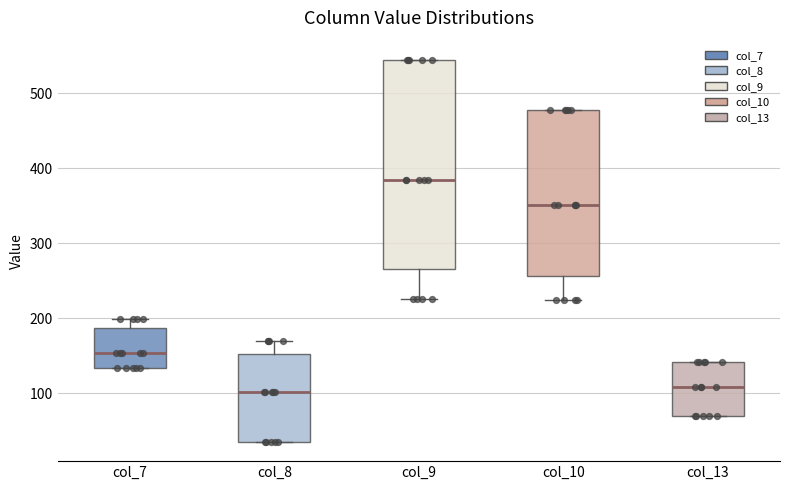

Which box is the tallest, from its lower edge to its upper edge?

col_9